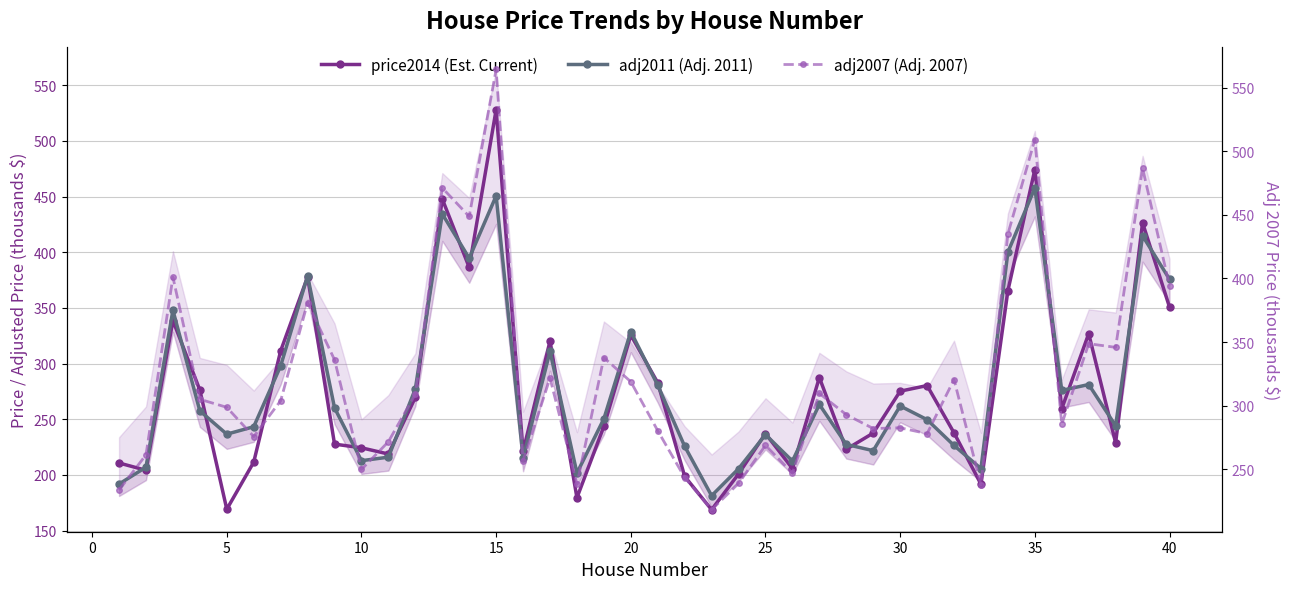

The price2014 series shows 60.0 at 28. True or false?

False